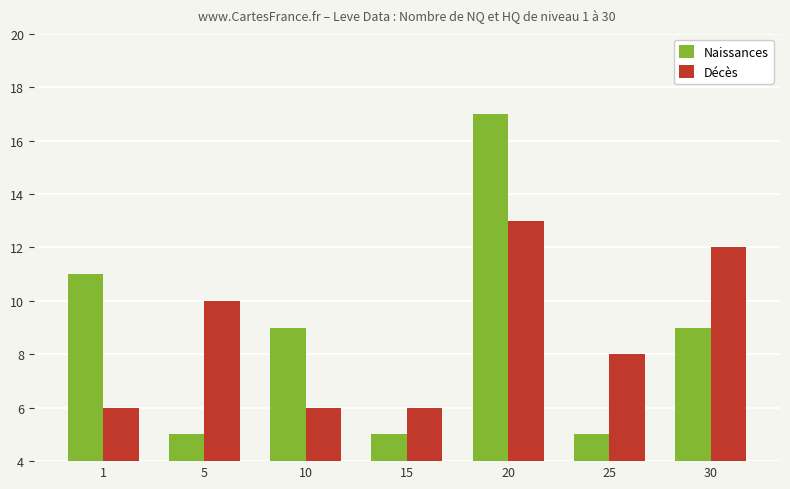

What is the difference between the maximum and second lowest values in the Décès series?

7